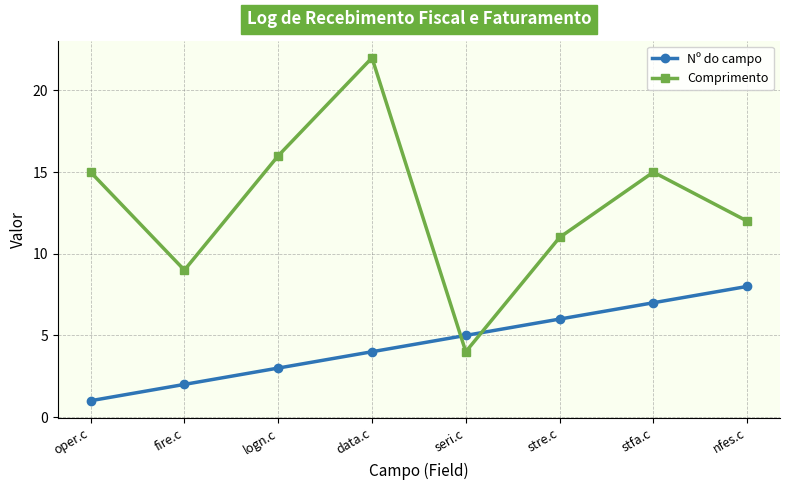

What is the label of the 2nd point from the right?

stfa.c